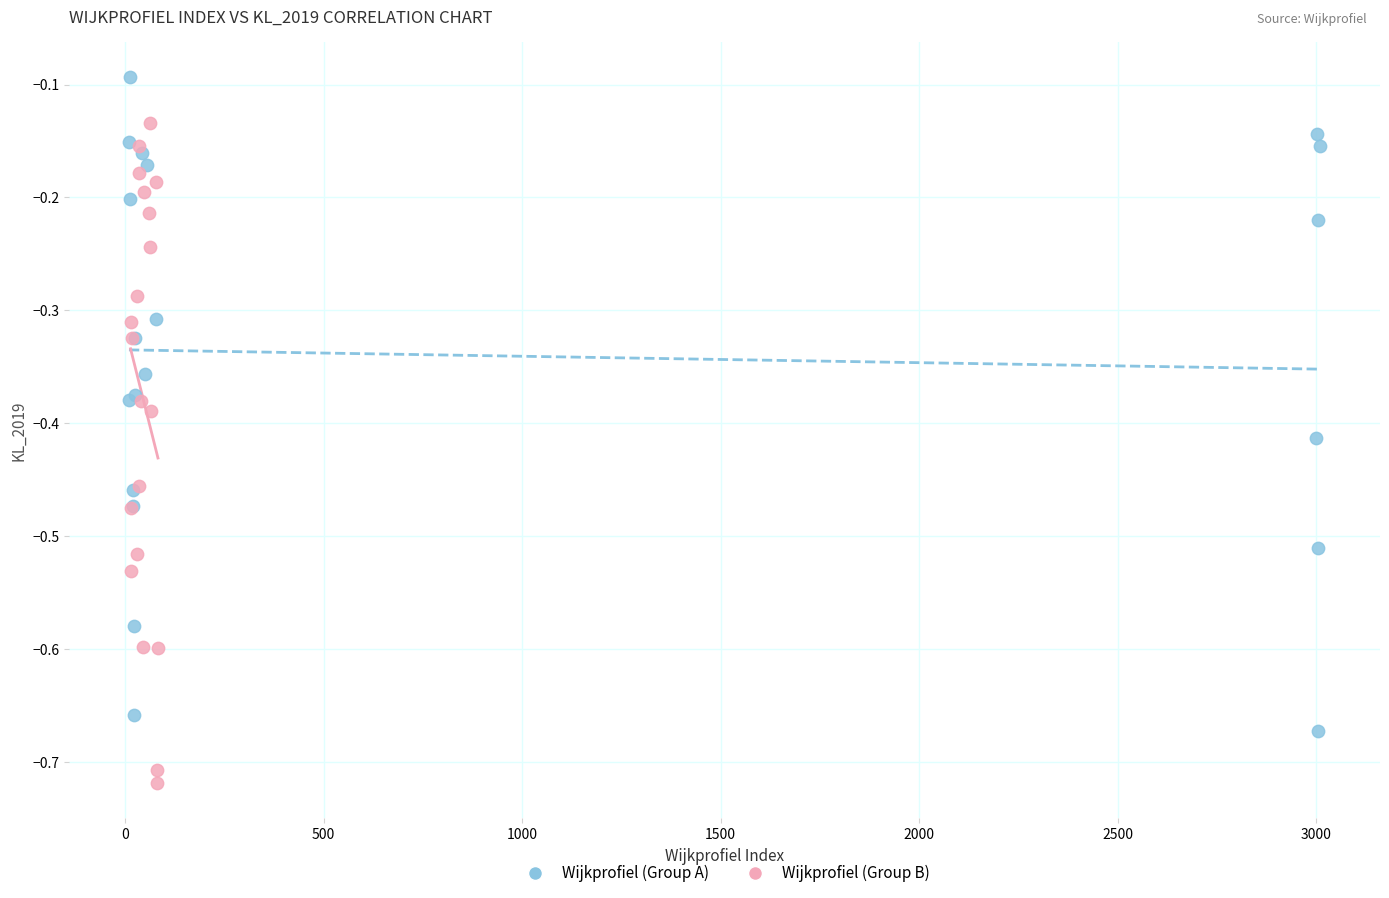

Which series contains the lowest Y value?

Wijkprofiel (Group B)